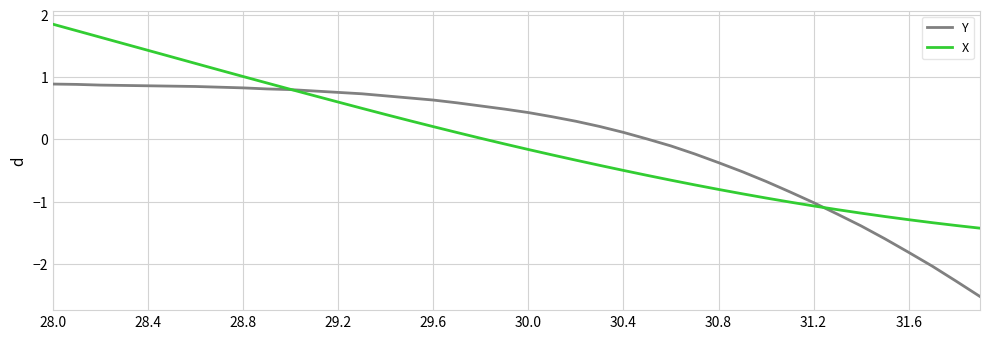

What is the minimum value shown in the chart?

-2.5